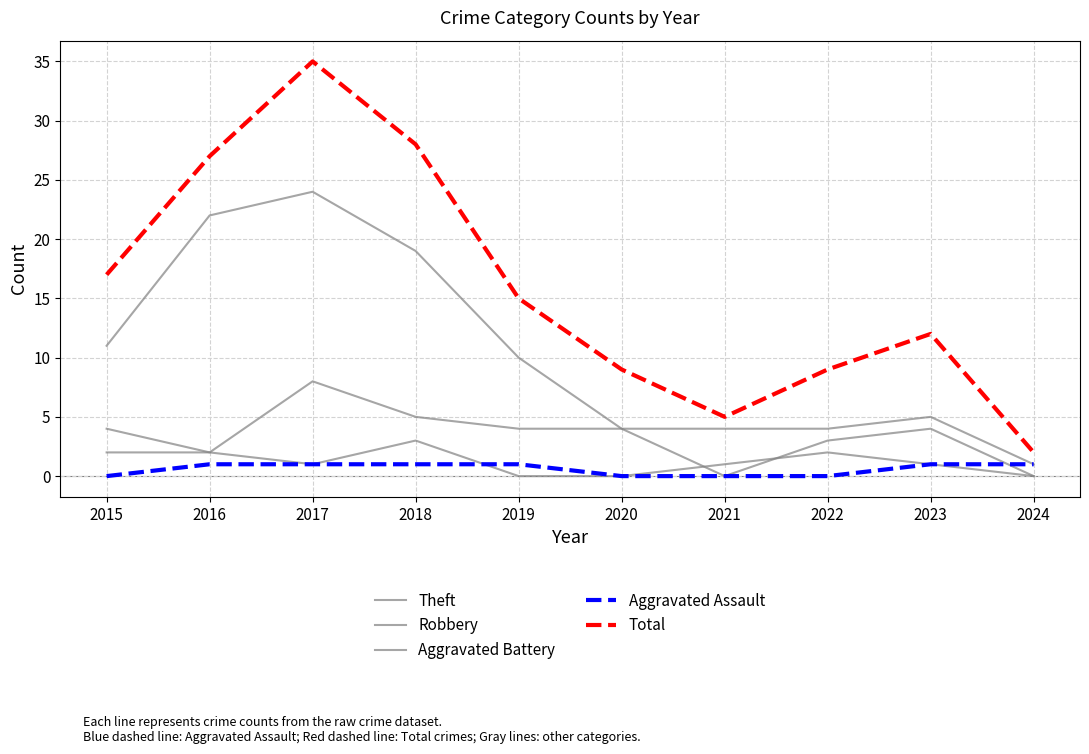

True or false: Aggravated Battery has a value of 2 at 2020.

False